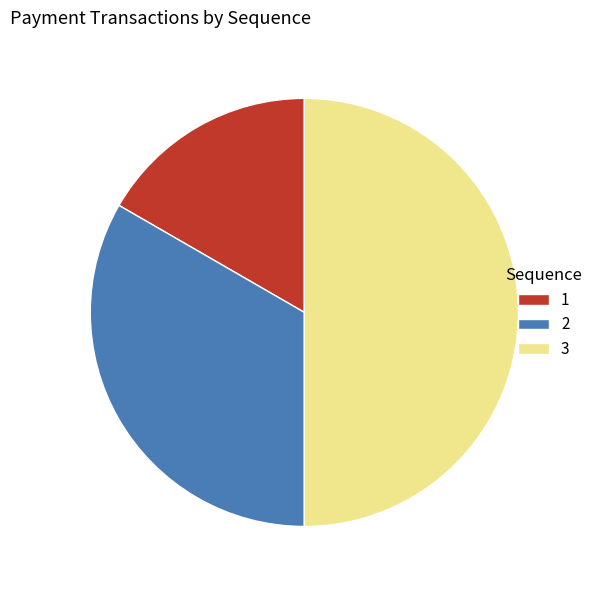

Does 1 represent more than half of the total?

No